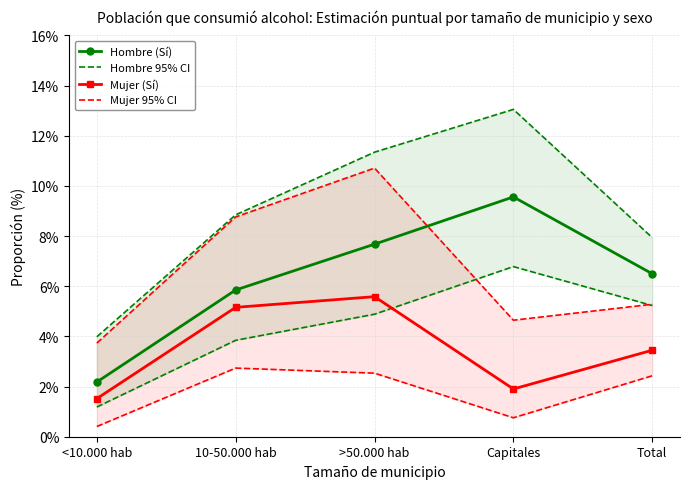

True or false: Mujer 95% CI and Mujer (Sí) intersect in this chart.

False